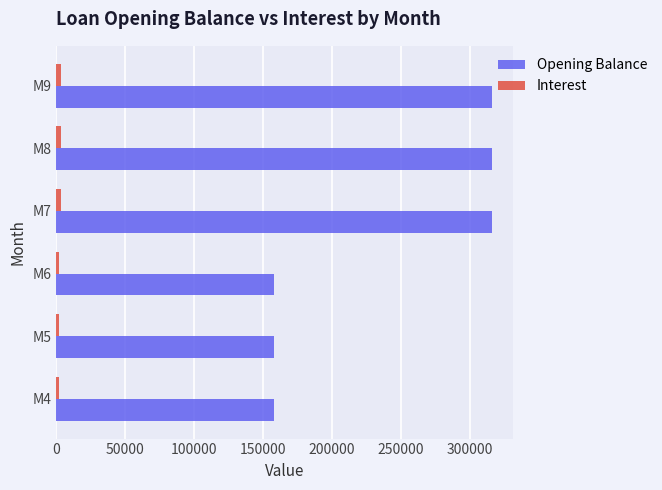

Which series has the widest spread of values?

Opening Balance